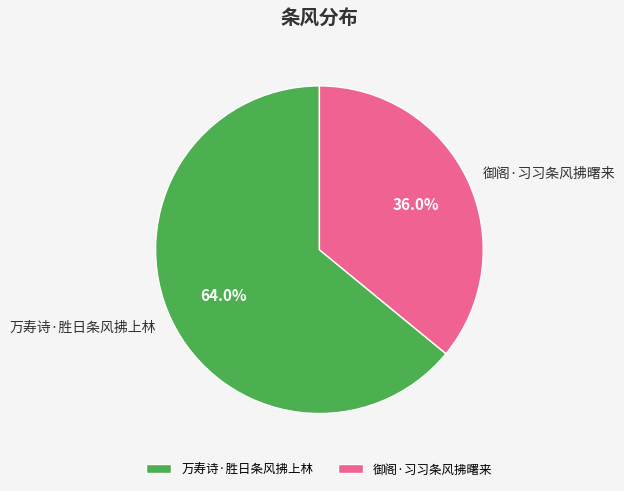

Approximately how many times larger is the value at 万寿诗·胜日条风拂上林 compared to 御阁·习习条风拂曙来?

1.8